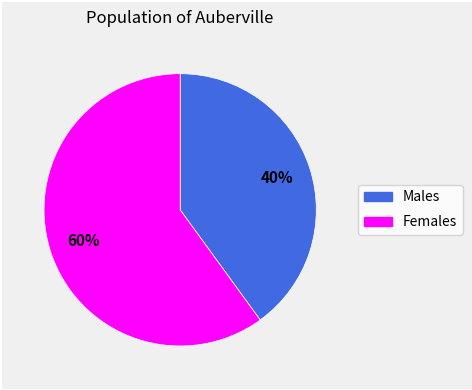

Count the number of slices in the pie.

2